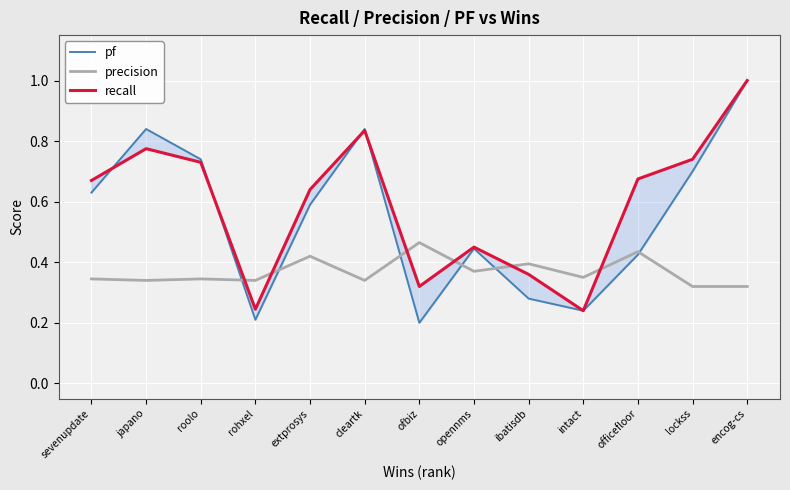

Reading left to right, list all the values displayed in this chart.

pf: 0.6	0.8	0.7	0.2	0.6	0.8	0.2	0.4	0.3	0.2	0.4	0.7	1.0
precision: 0.3	0.3	0.3	0.3	0.4	0.3	0.5	0.4	0.4	0.3	0.4	0.3	0.3
recall: 0.7	0.8	0.7	0.2	0.6	0.8	0.3	0.5	0.4	0.2	0.7	0.7	1.0